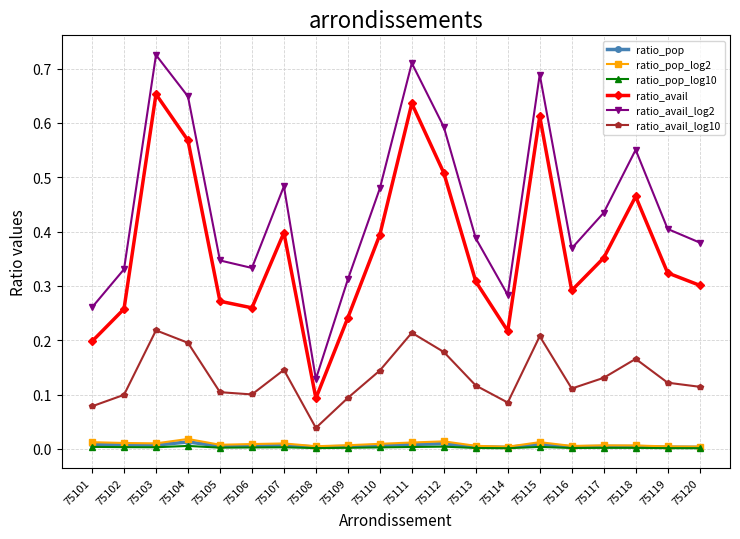

At how many categories does at least one series exceed 0?

20